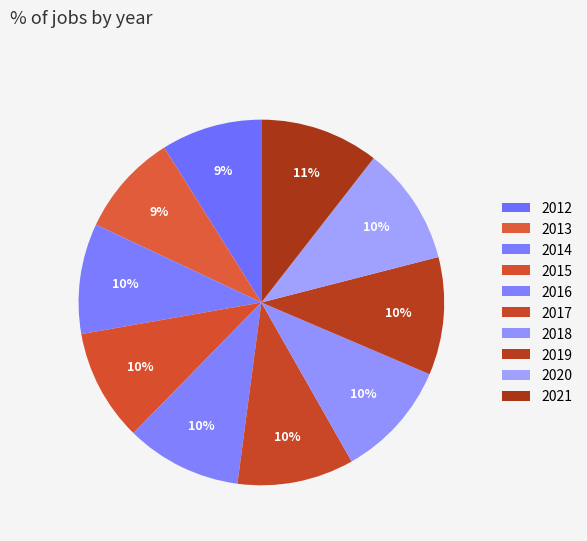

Is the sum of 2018 and 2017 greater than half?

No